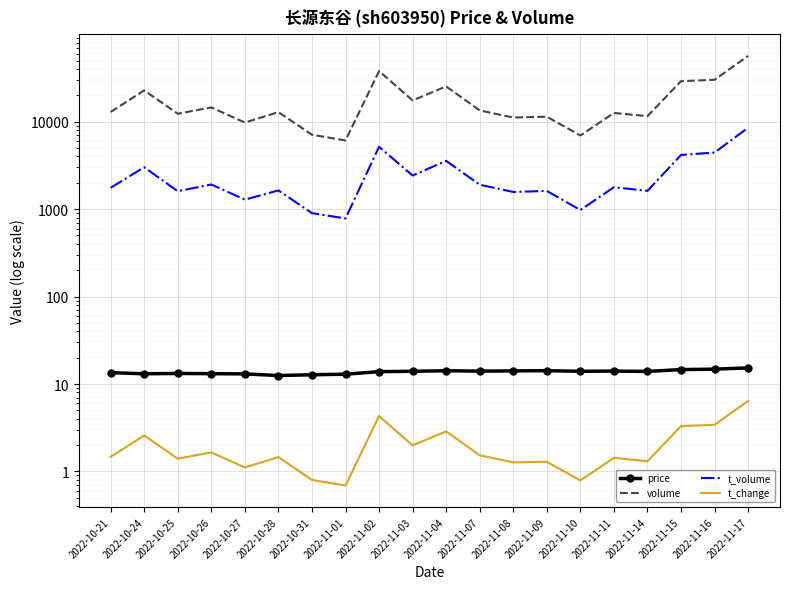

The price series shows 14.0 at 2022-11-10. True or false?

True